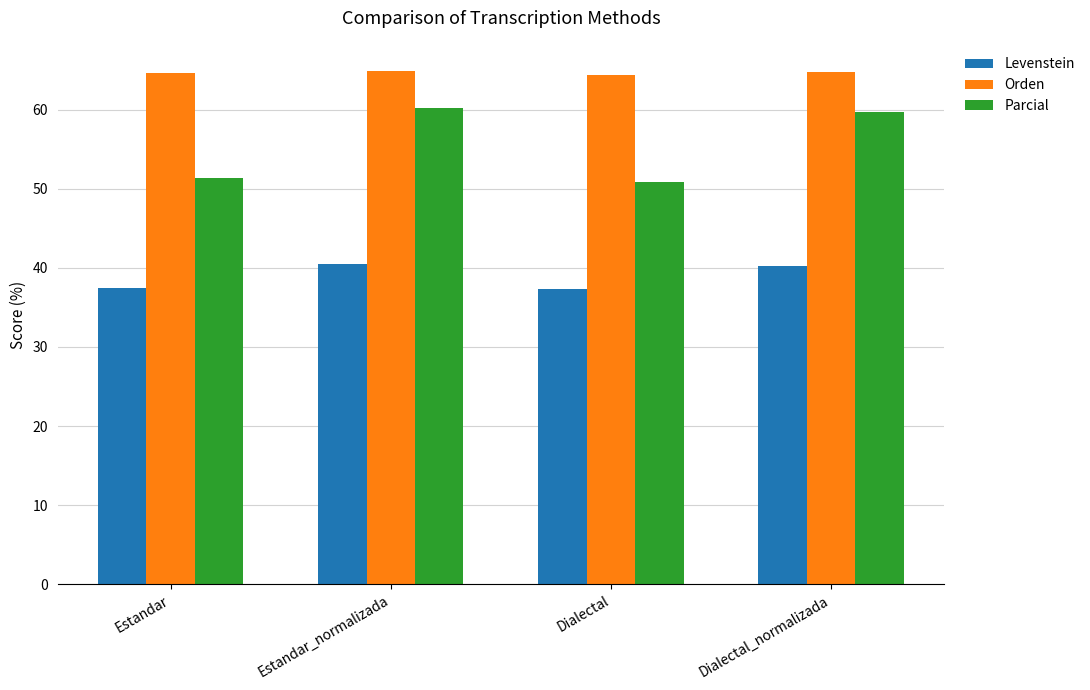

What is the difference between the Parcial values at Dialectal_normalizada and Estandar_normalizada?

0.6